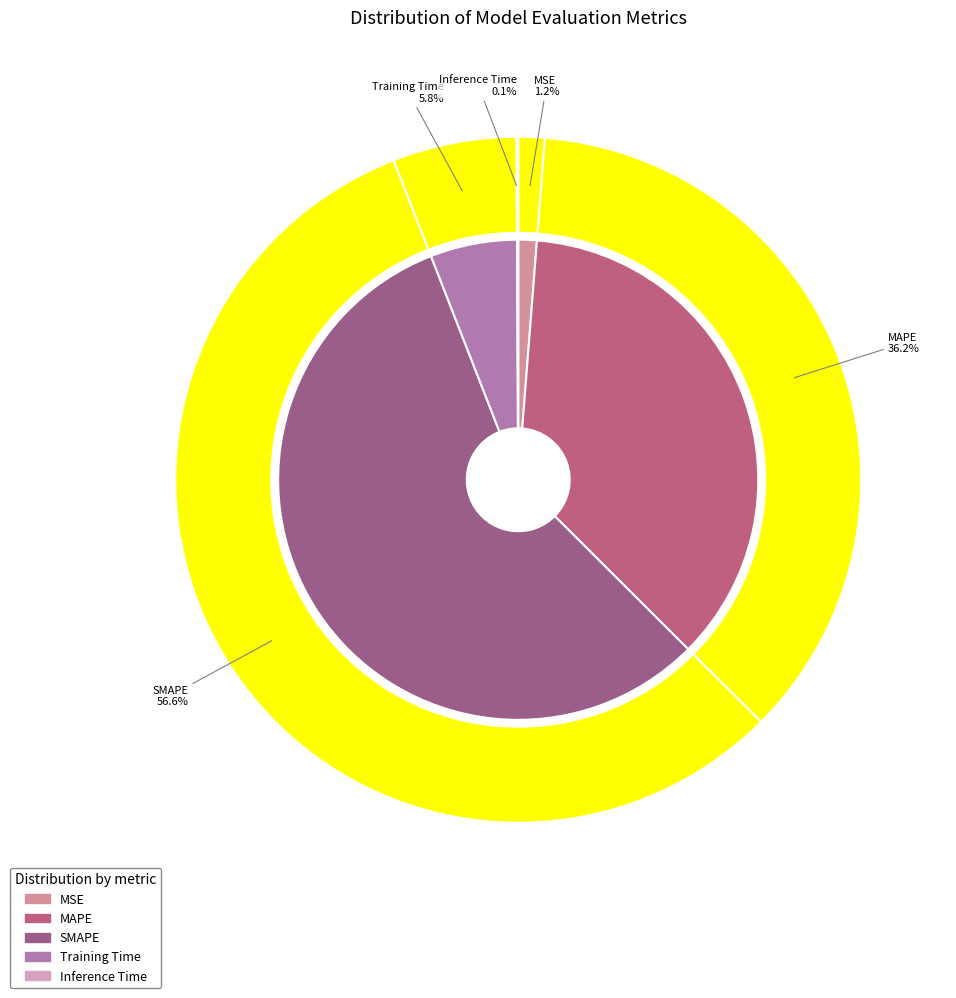

What portion of the pie excludes Training Time?

94.2%